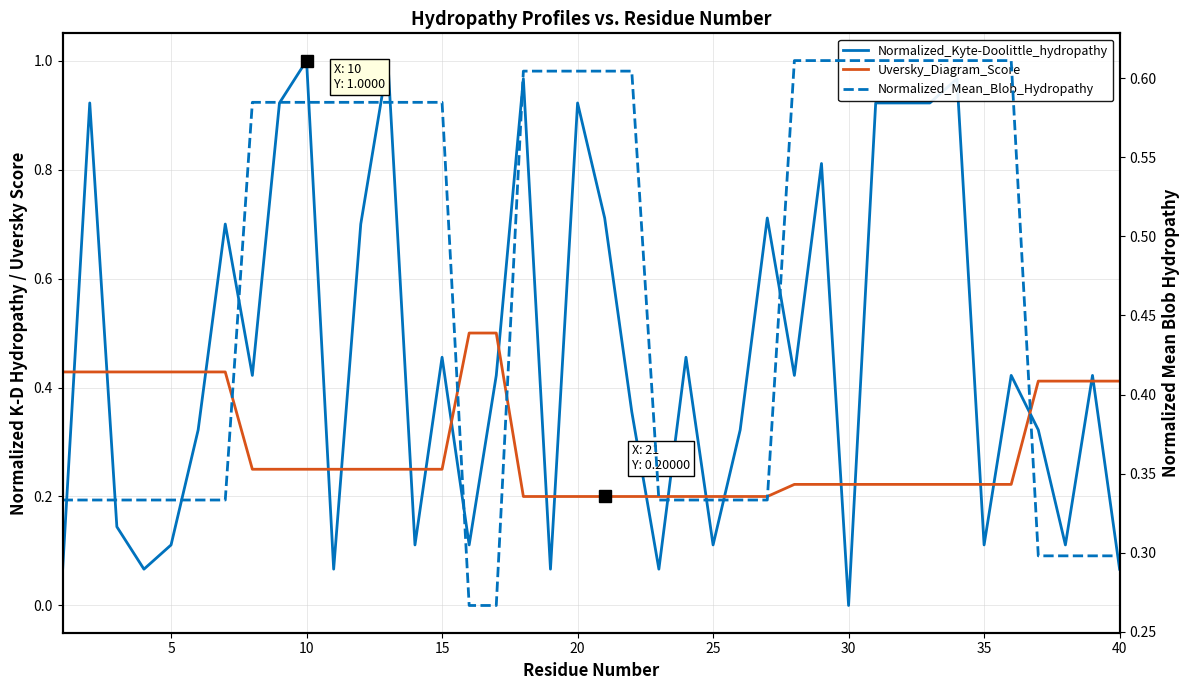

What is the difference between the maximum and minimum values in the Uversky_Diagram_Score series?

0.3